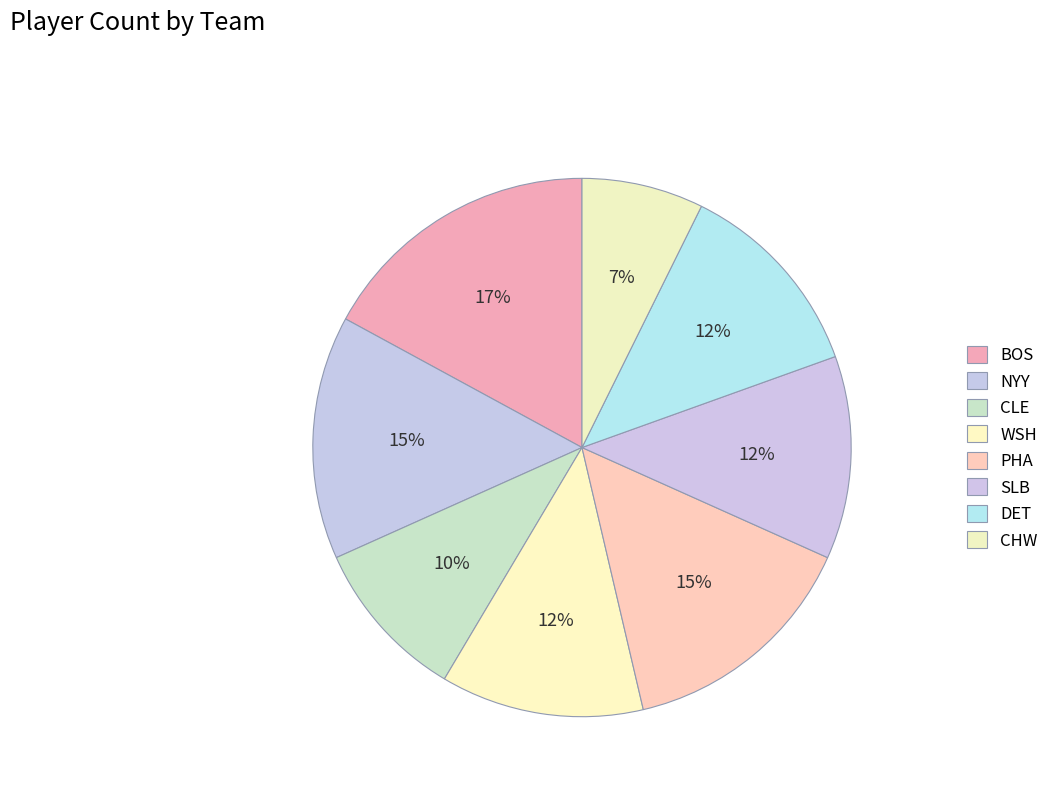

To the nearest percent, what is the average slice percentage?

12%